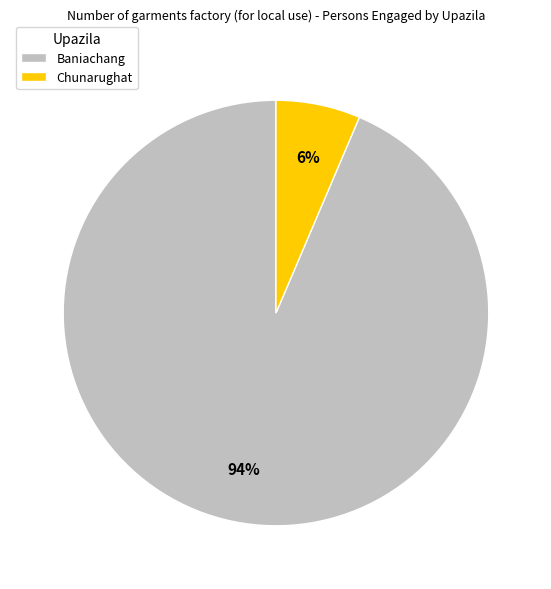

Which has a higher value, Chunarughat or Baniachang?

Baniachang